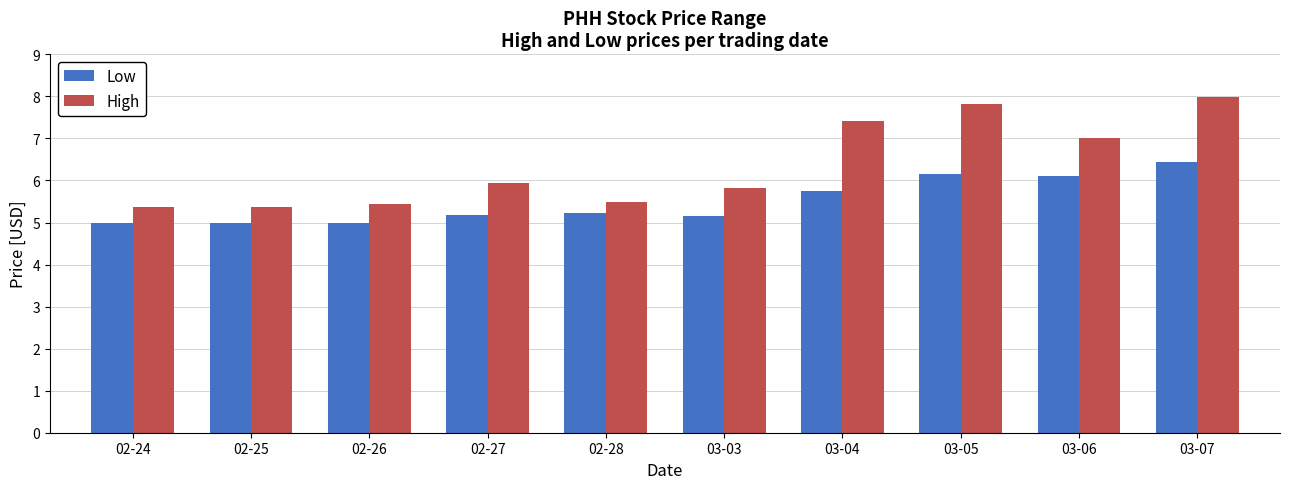

Is it true that Low equals 8.8 at 03-04?

False